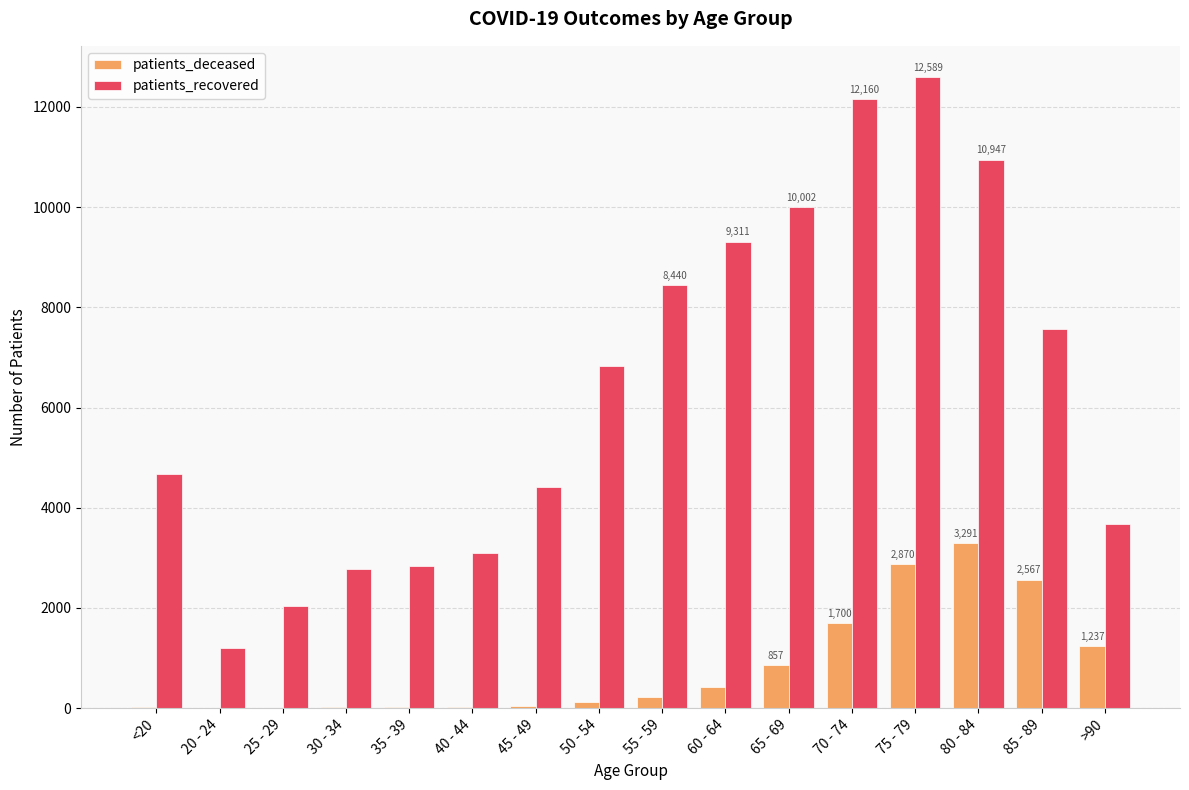

Where is patients_recovered nearest to the value 6892?

50 - 54